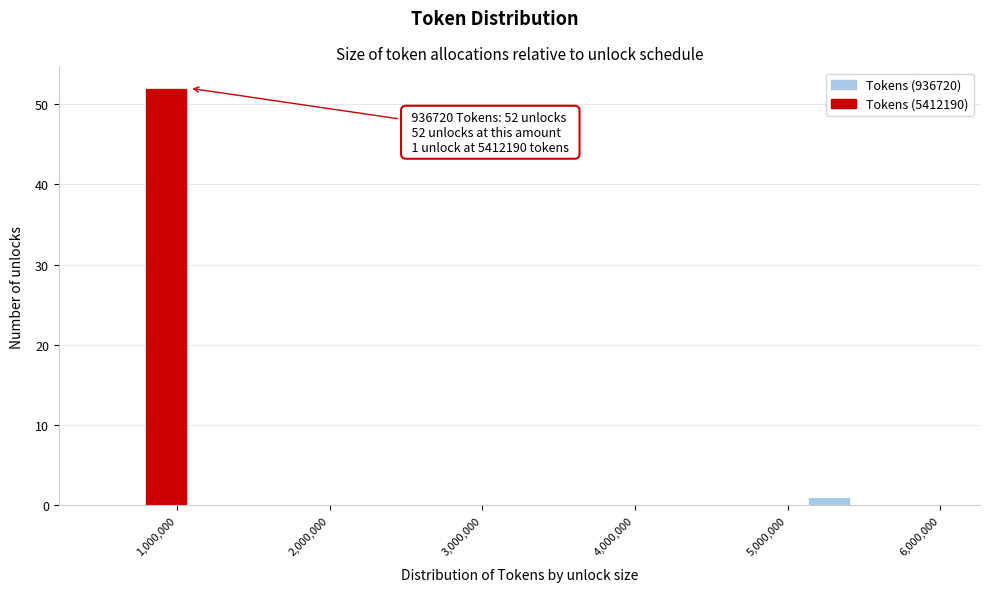

Read against the x-axis, roughly where is the centre of the tallest bar?

900000